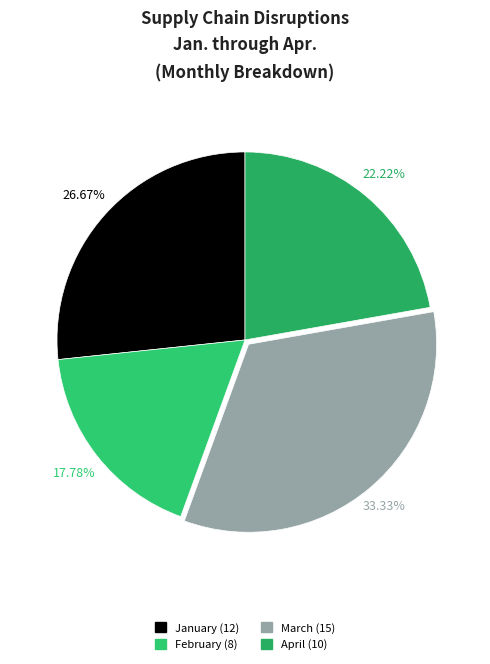

To the nearest percent, what is the difference between the March and January slice percentages?

7%